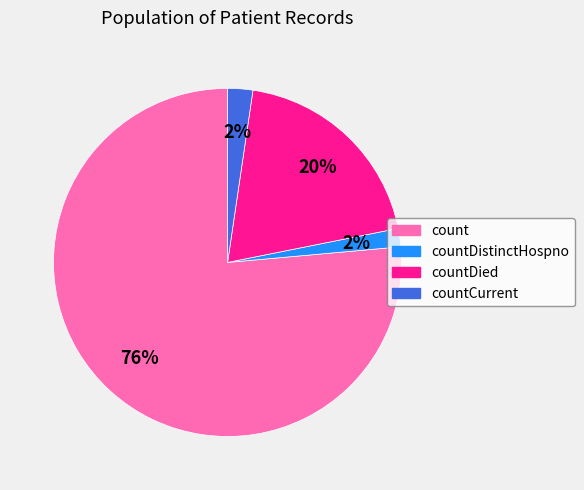

Is there any slice that represents more than half of the pie?

Yes